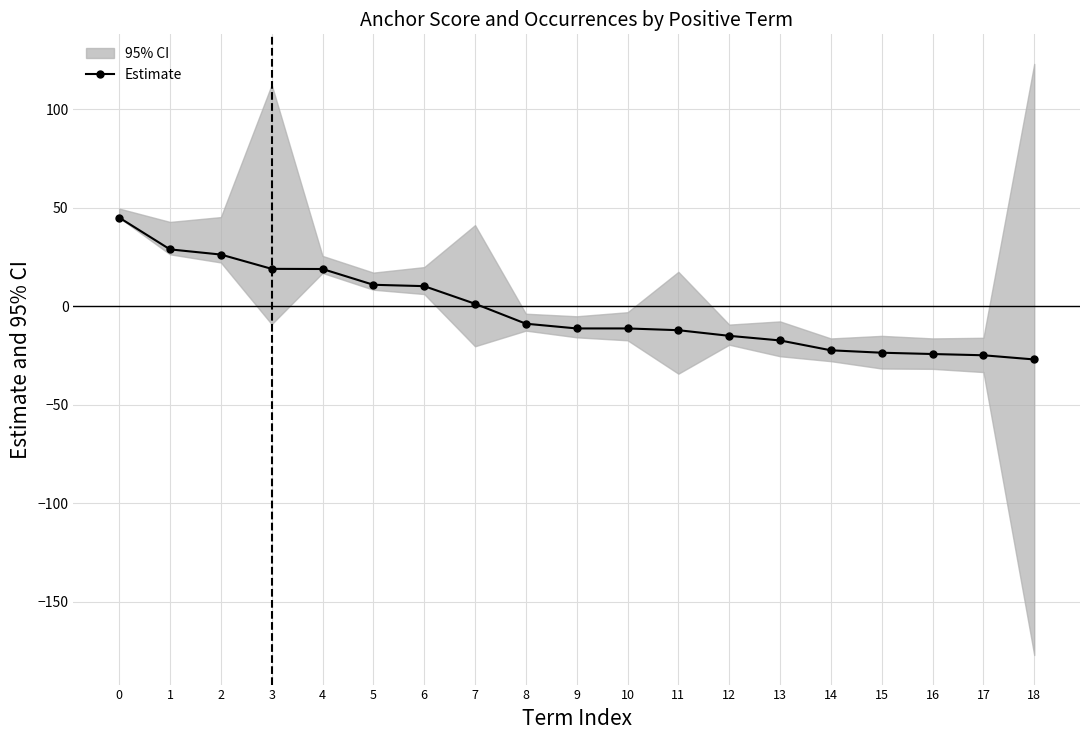

How many values are below zero?

11